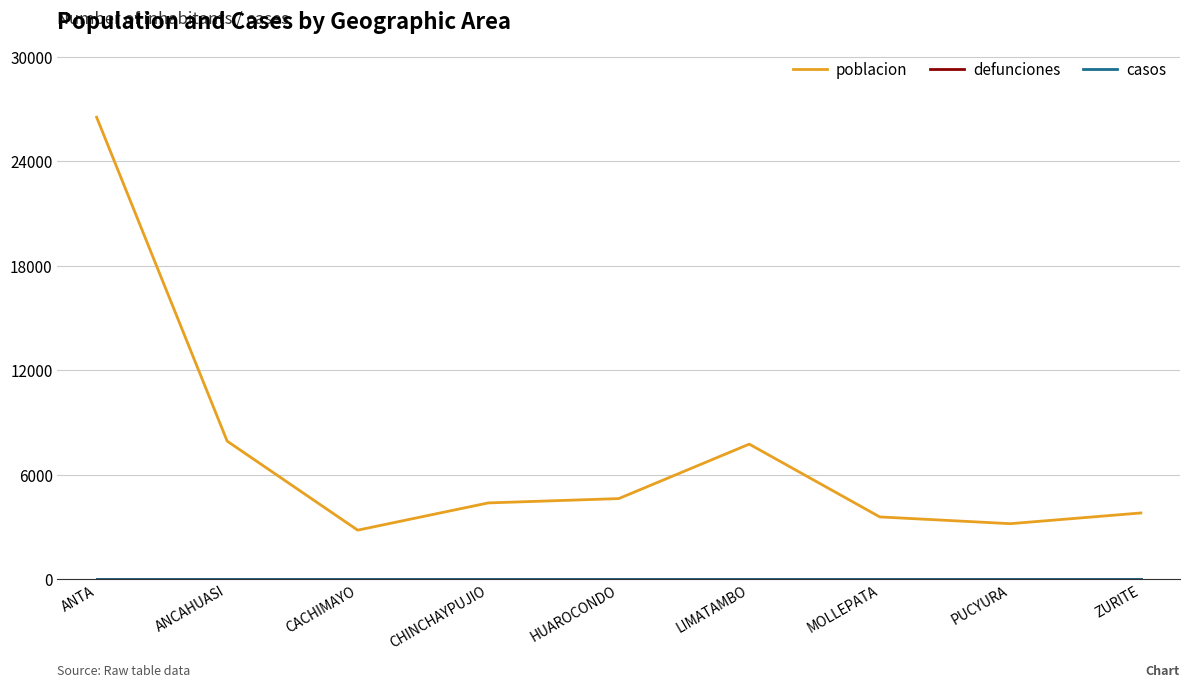

At how many categories does at least one series exceed 12455?

1